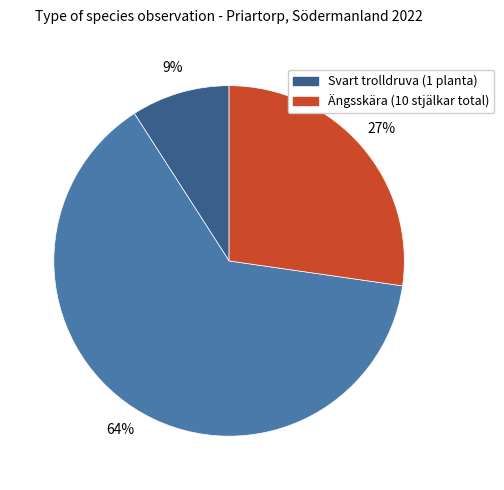

How many slices are in this pie chart?

3